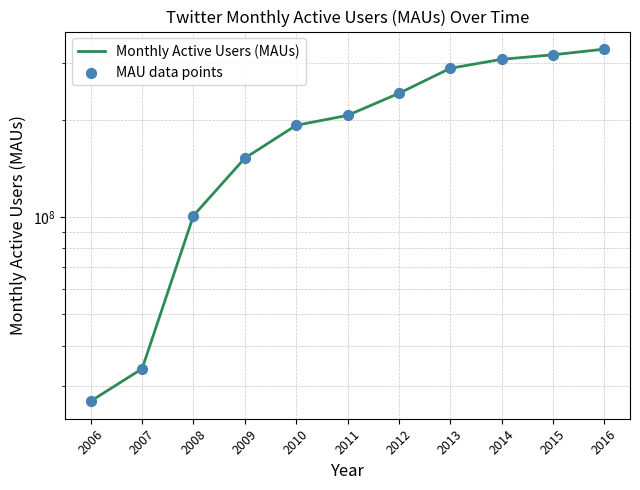

At how many categories does at least one series exceed 231888551?

5